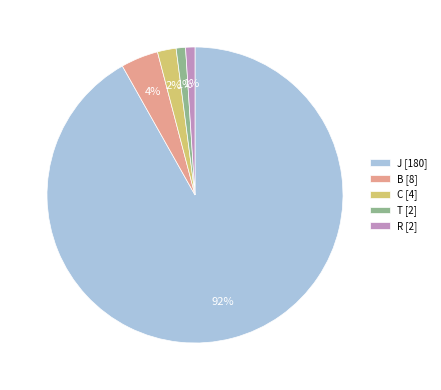

What percentage is the T slice, to the nearest percent?

1%